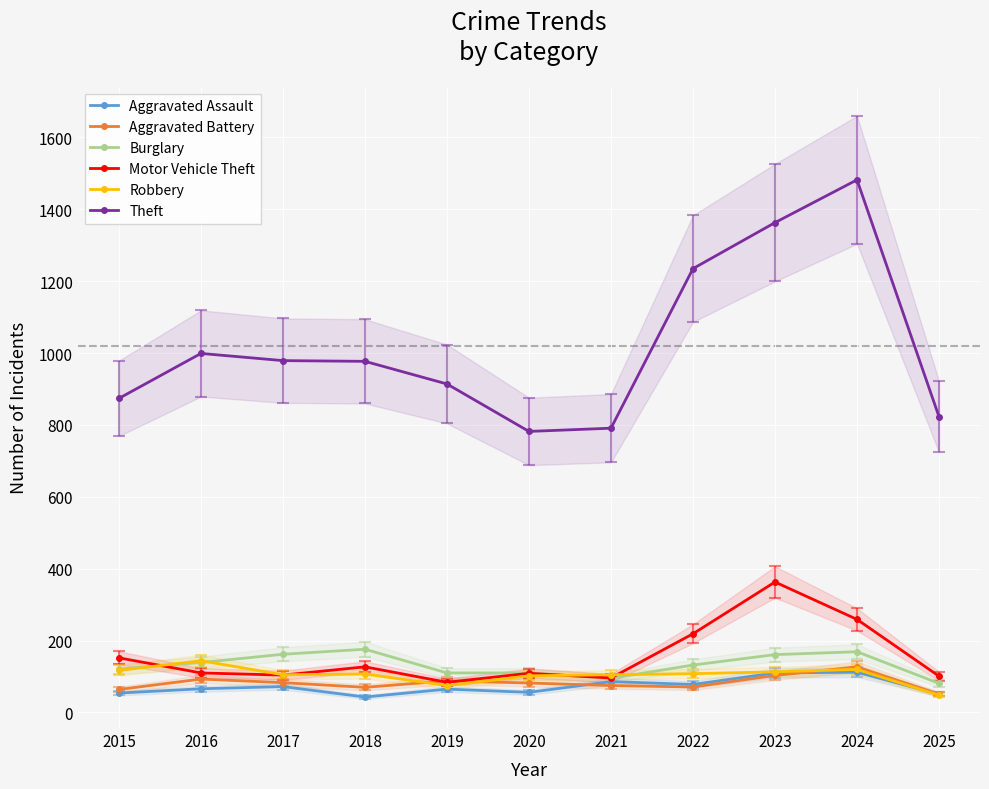

Rank the series by their maximum value, from highest to lowest.

Theft, Motor Vehicle Theft, Burglary, Robbery, Aggravated Battery, Aggravated Assault